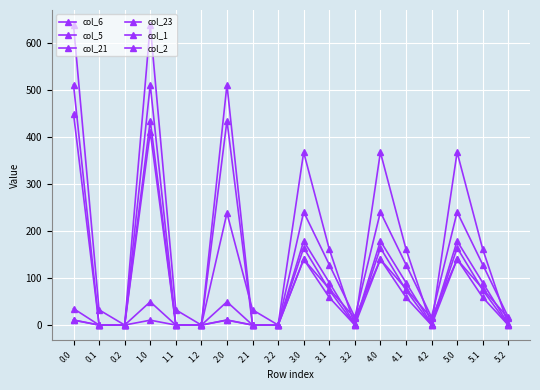

Does the chart have visible grid lines?

Yes